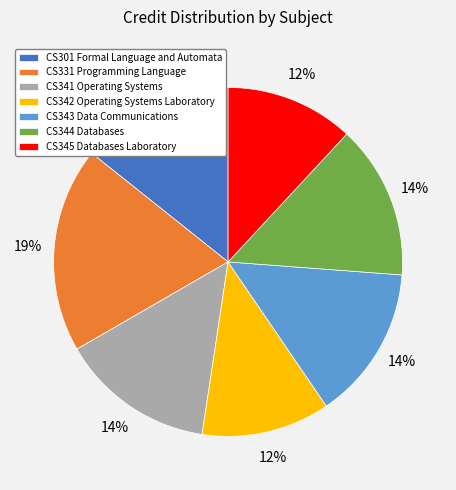

To the nearest percent, what is the difference between the largest and smallest slice percentages?

7%